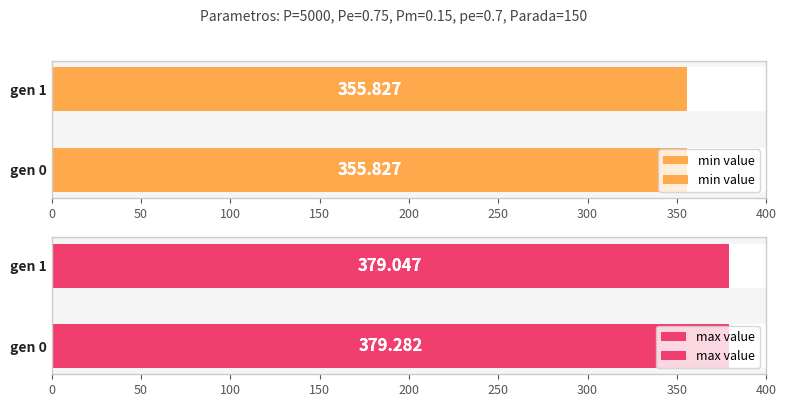

Which has a higher value, 50 or 0?

50